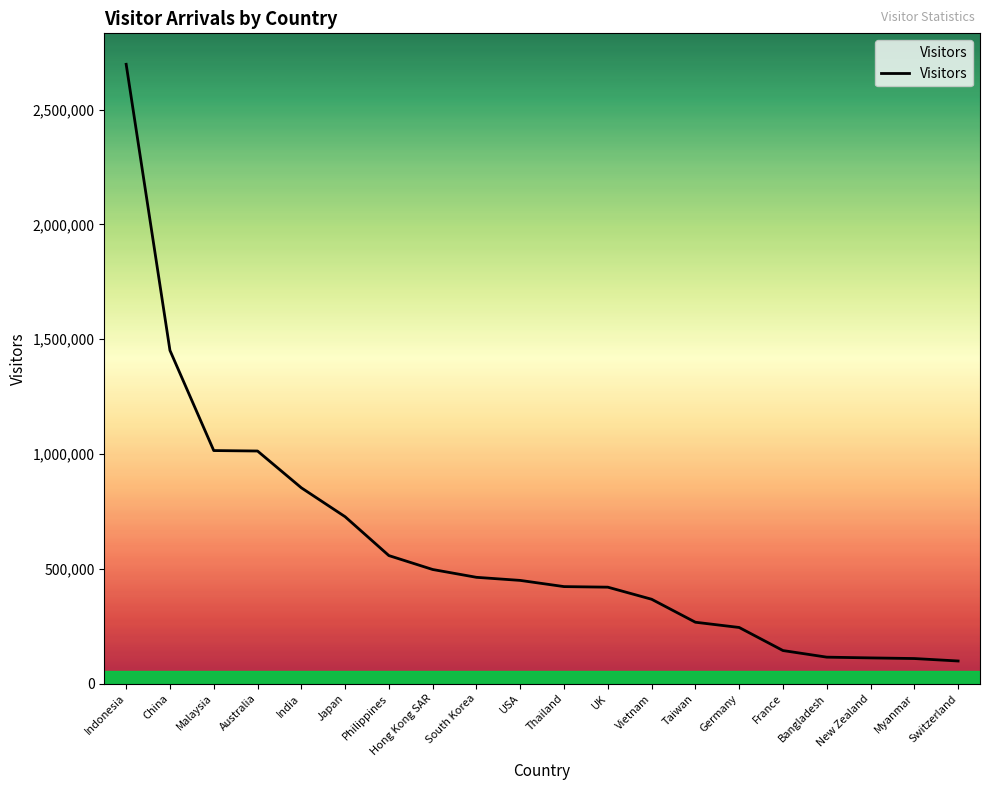

What is the difference between the maximum and minimum values?

2598429